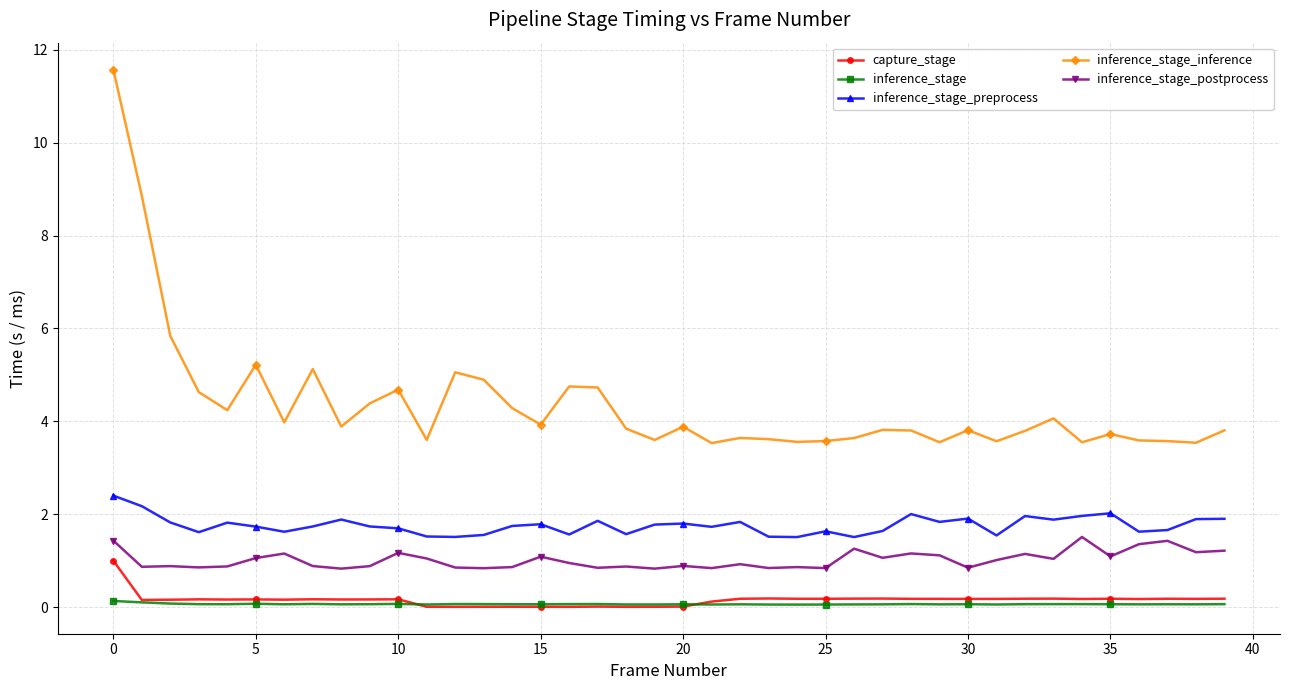

What is the highest value of the capture_stage series?

1.0